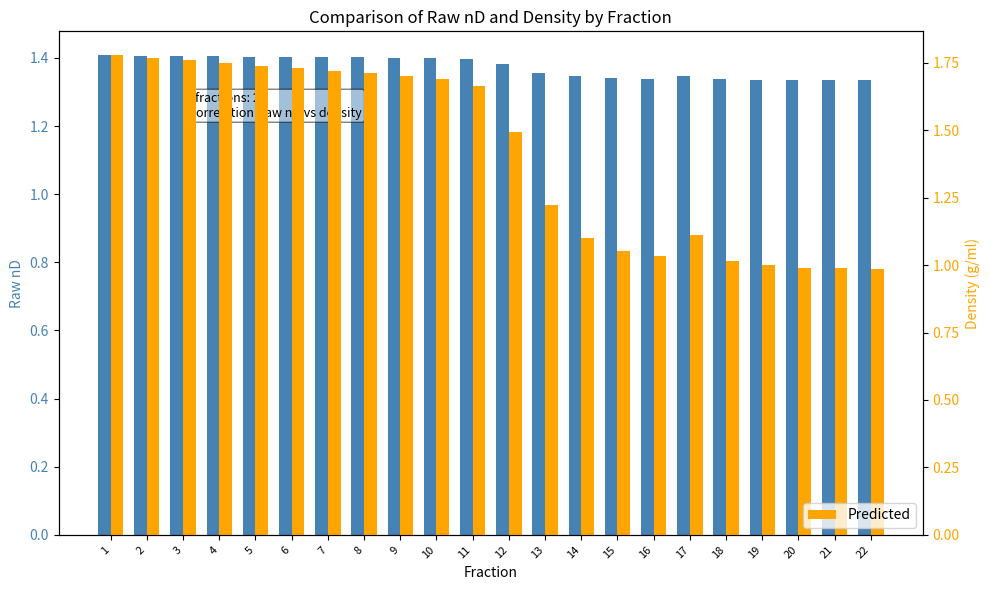

How many bars are there in each group?

2